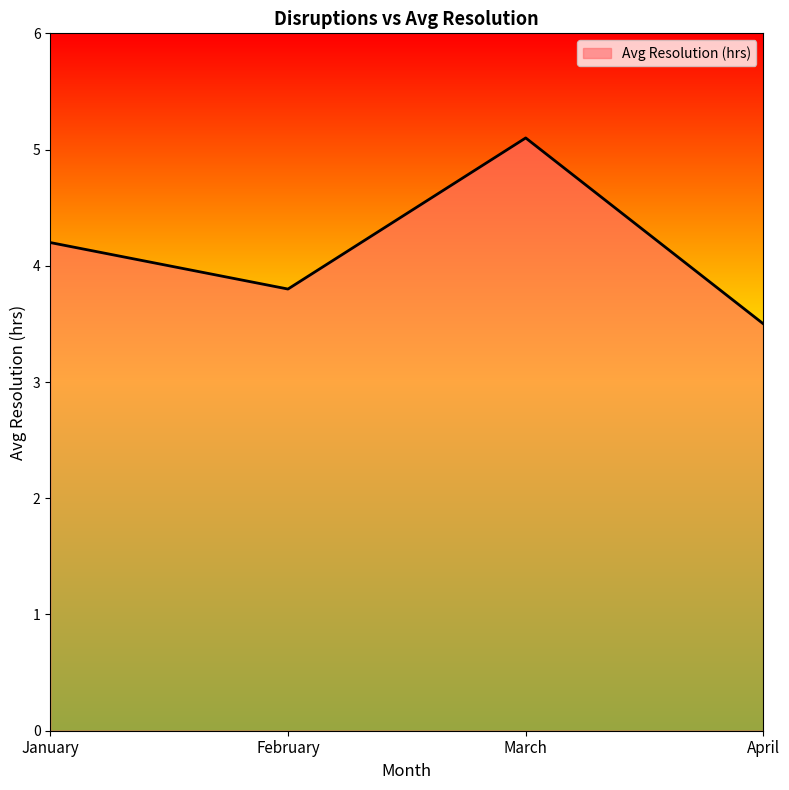

Where does the data first go above 4?

January